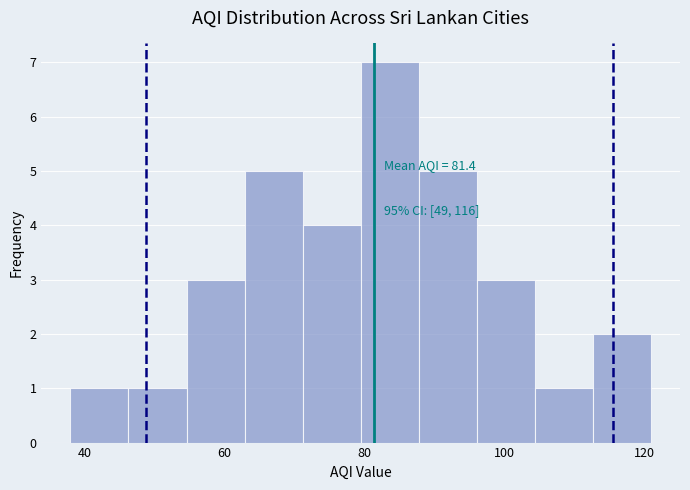

Which range on the x-axis has the tallest bar?

80 to 88